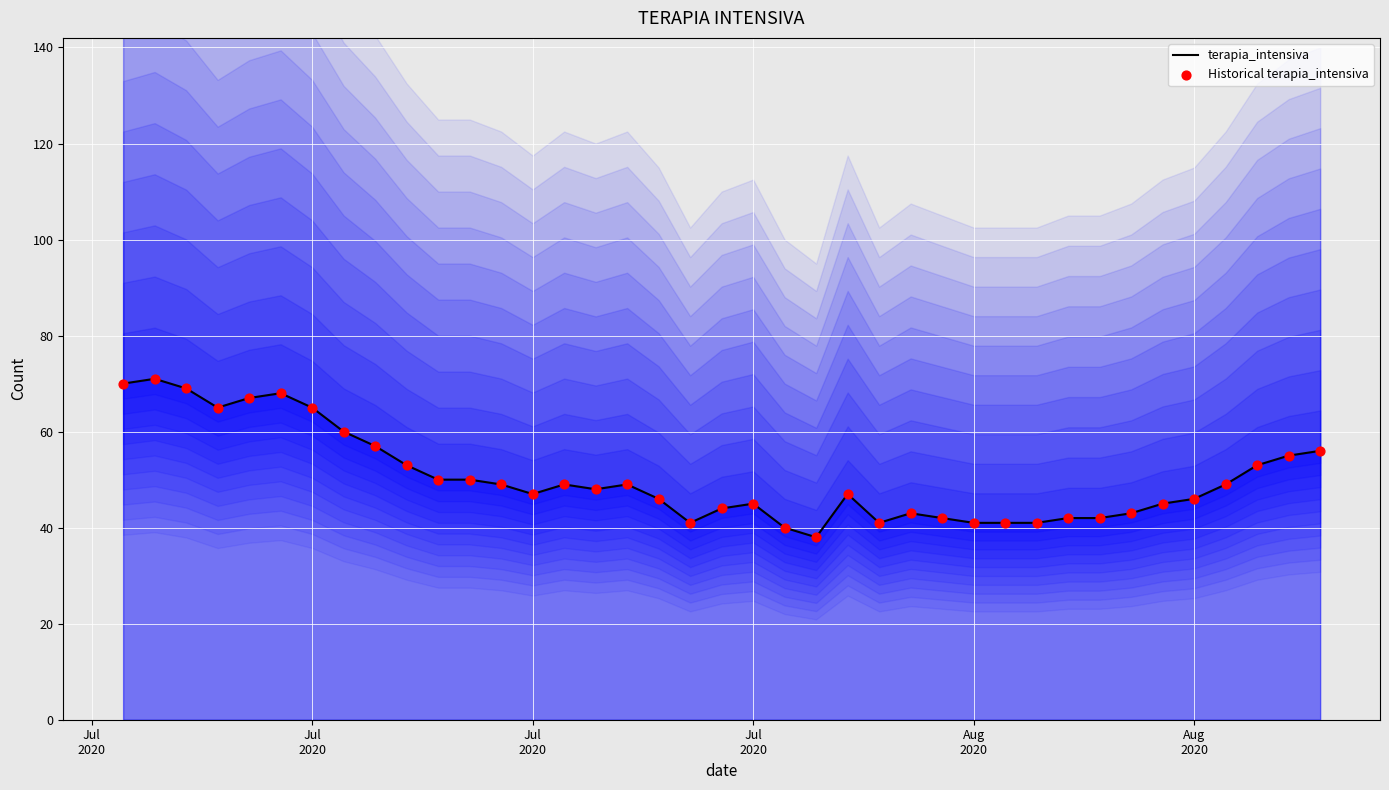

At which category is the sum across all series the highest?

Jul
2020